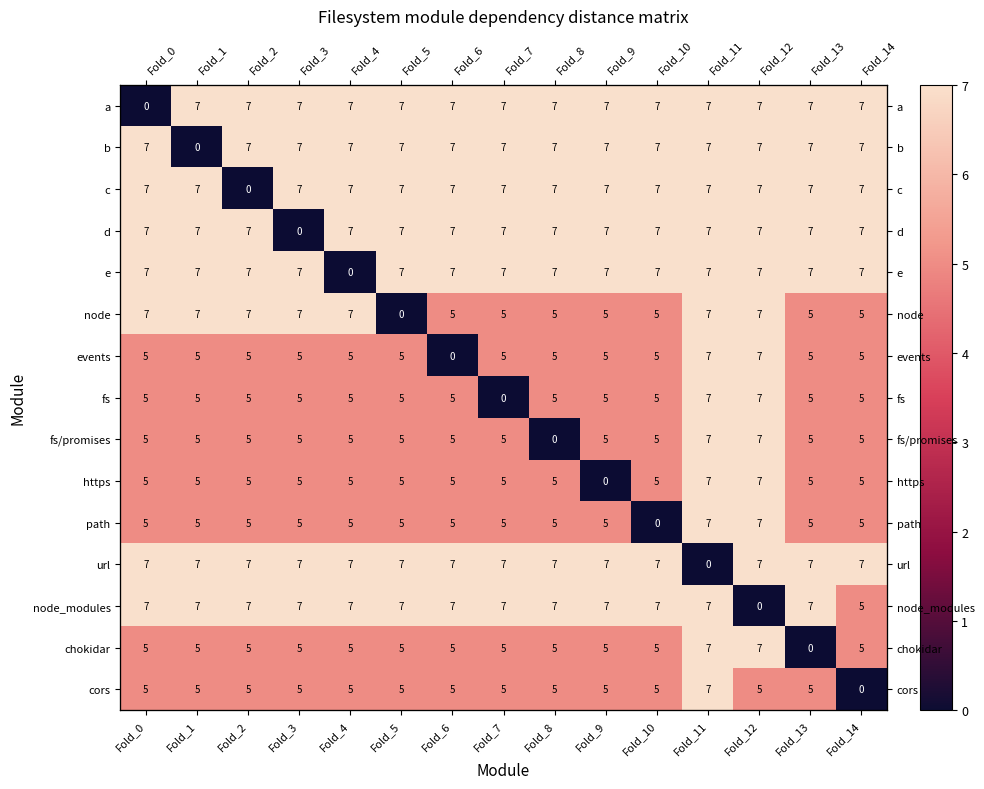

Rank the categories by cors value from lowest to highest.

Fold_14, Fold_0, Fold_1, Fold_2, Fold_3, Fold_4, Fold_5, Fold_6, Fold_7, Fold_8, Fold_9, Fold_10, Fold_12, Fold_13, Fold_11